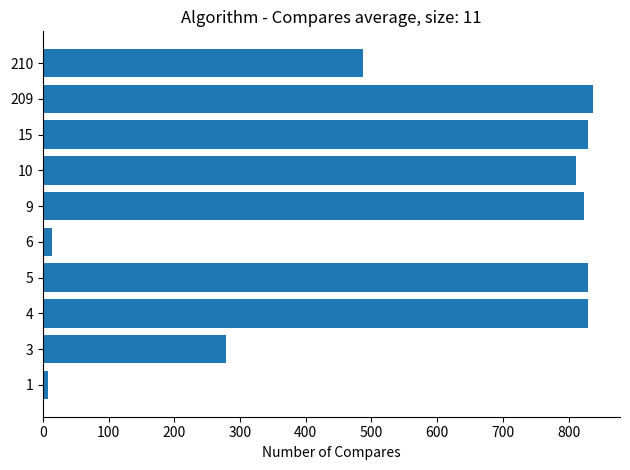

How many values are below 823?

5